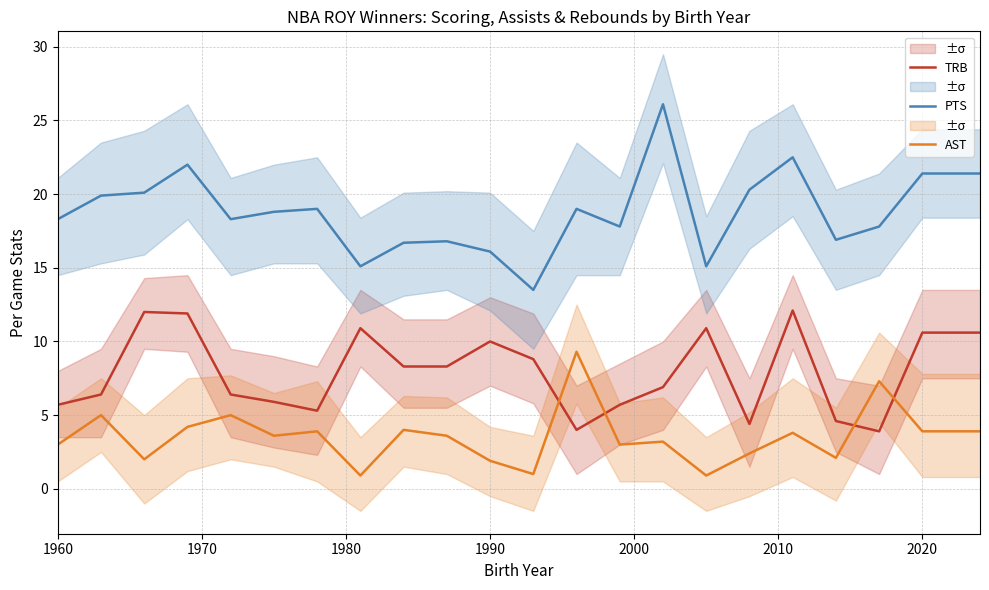

True or false: AST and PTS intersect in this chart.

False